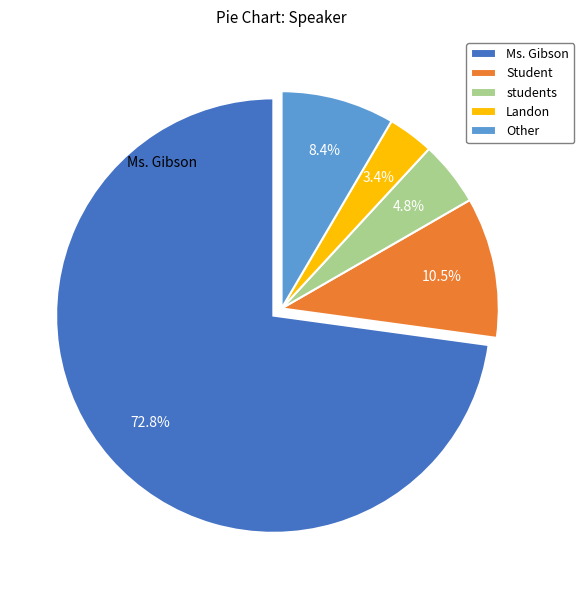

Count the number of slices in the pie.

5